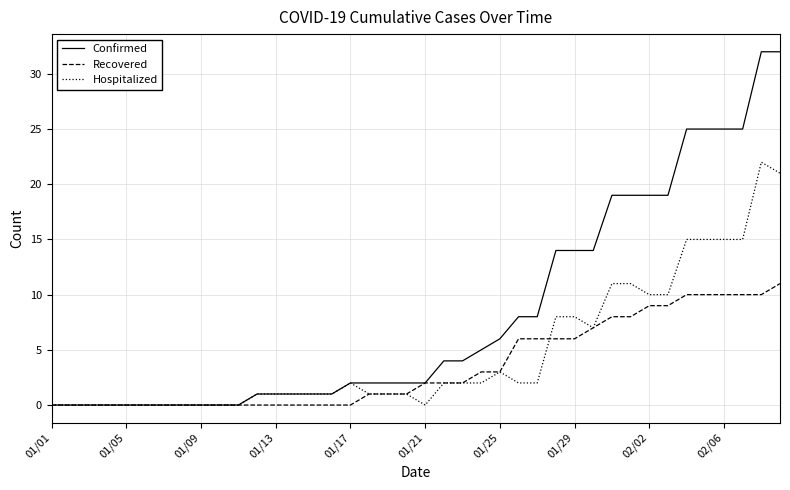

How many series are shown in this chart?

3